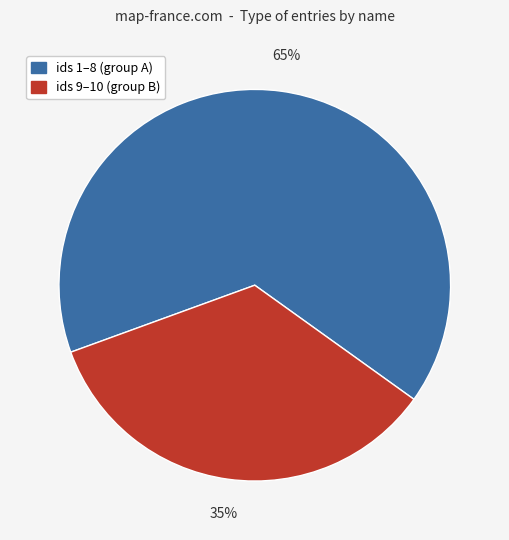

How many slices are in this pie chart?

2